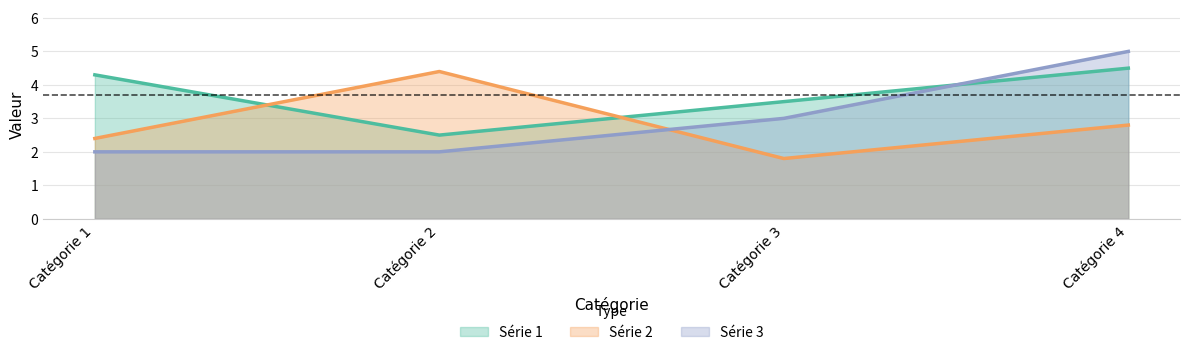

Does the chart have visible grid lines?

Yes